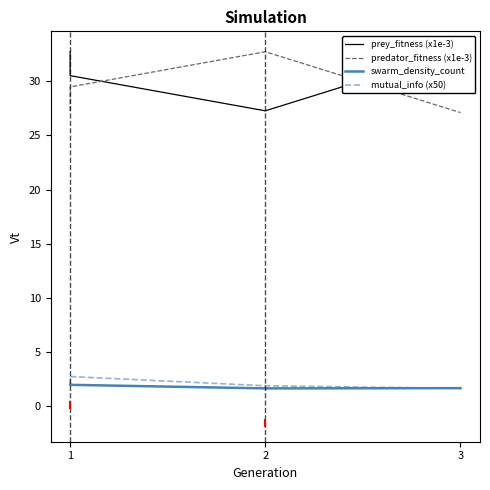

How many data points in predator_fitness (x1e-3) are above 29?

2